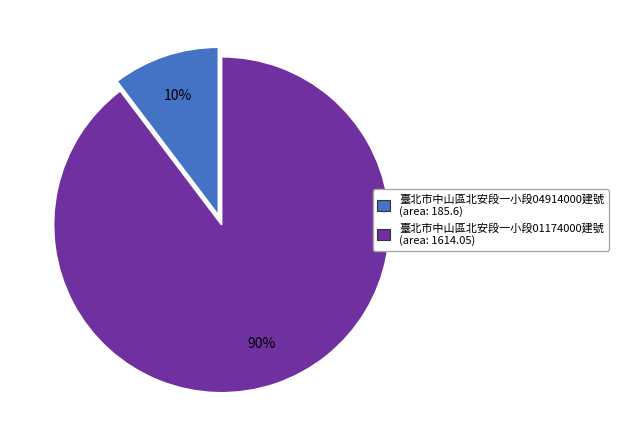

Is it true that 臺北市中山區北安段一小段04914000建號 (area: 185.6) is 1% of the pie?

False